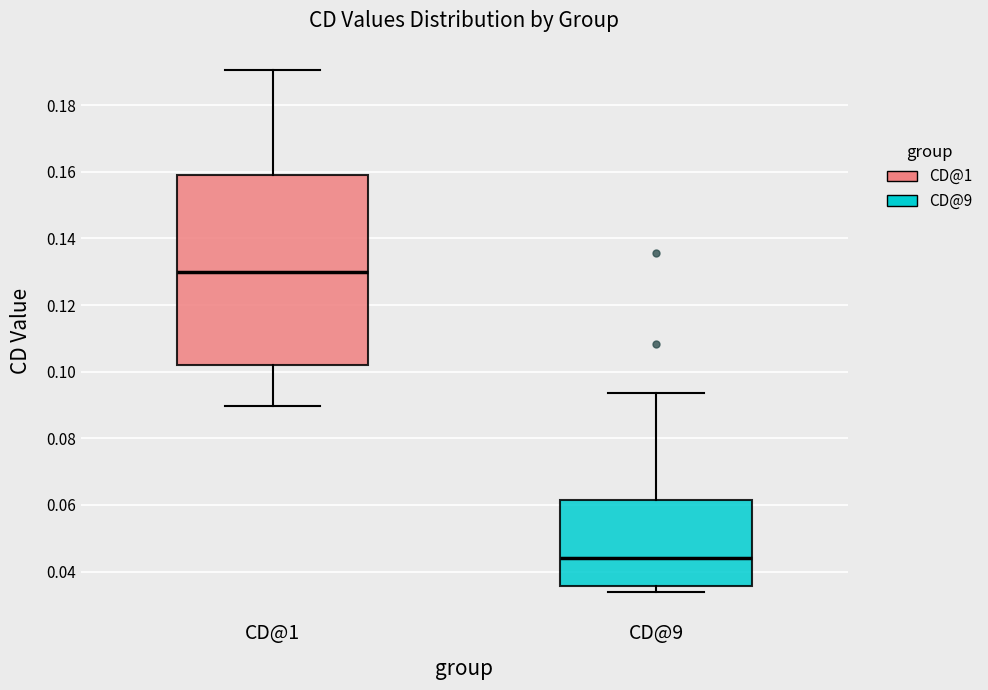

Reading left to right, read every box against the y-axis: the position of its median line, the range the box covers, and the ends of its whiskers. The values are not printed on the chart, so give them approximately, as read against the axis.

CD@1: median 0.130, box 0.102 to 0.158, whiskers 0.090 to 0.190
CD@9: median 0.044, box 0.036 to 0.062, whiskers 0.034 to 0.094